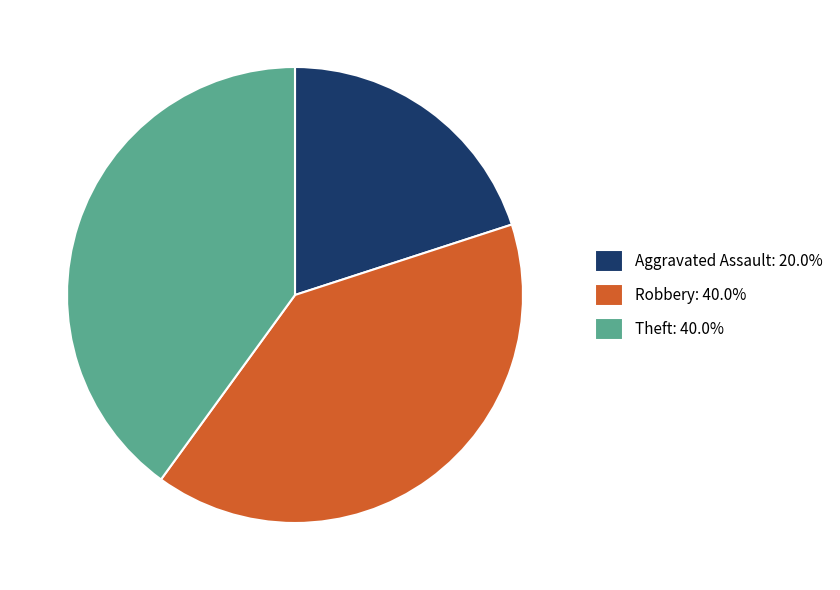

How many segments does this pie chart have?

3